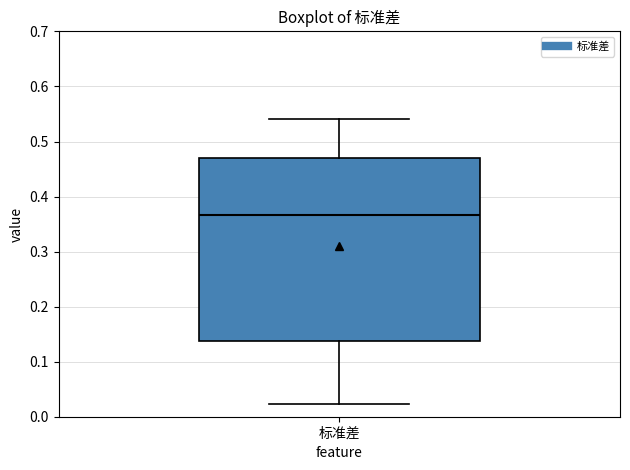

Transcribe this box plot: give where the median line is, the range the box spans, and where the two whiskers end, as read against the y-axis. The values are not printed on the chart, so give them approximately, as read against the axis.

median 0.37, box 0.14 to 0.47, whiskers 0.02 to 0.54